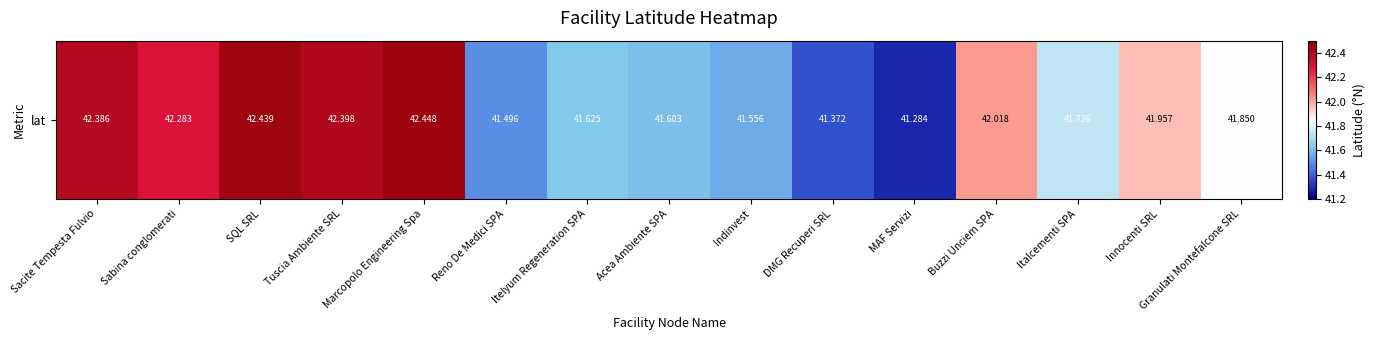

What is the difference between the maximum and second lowest values?

1.1